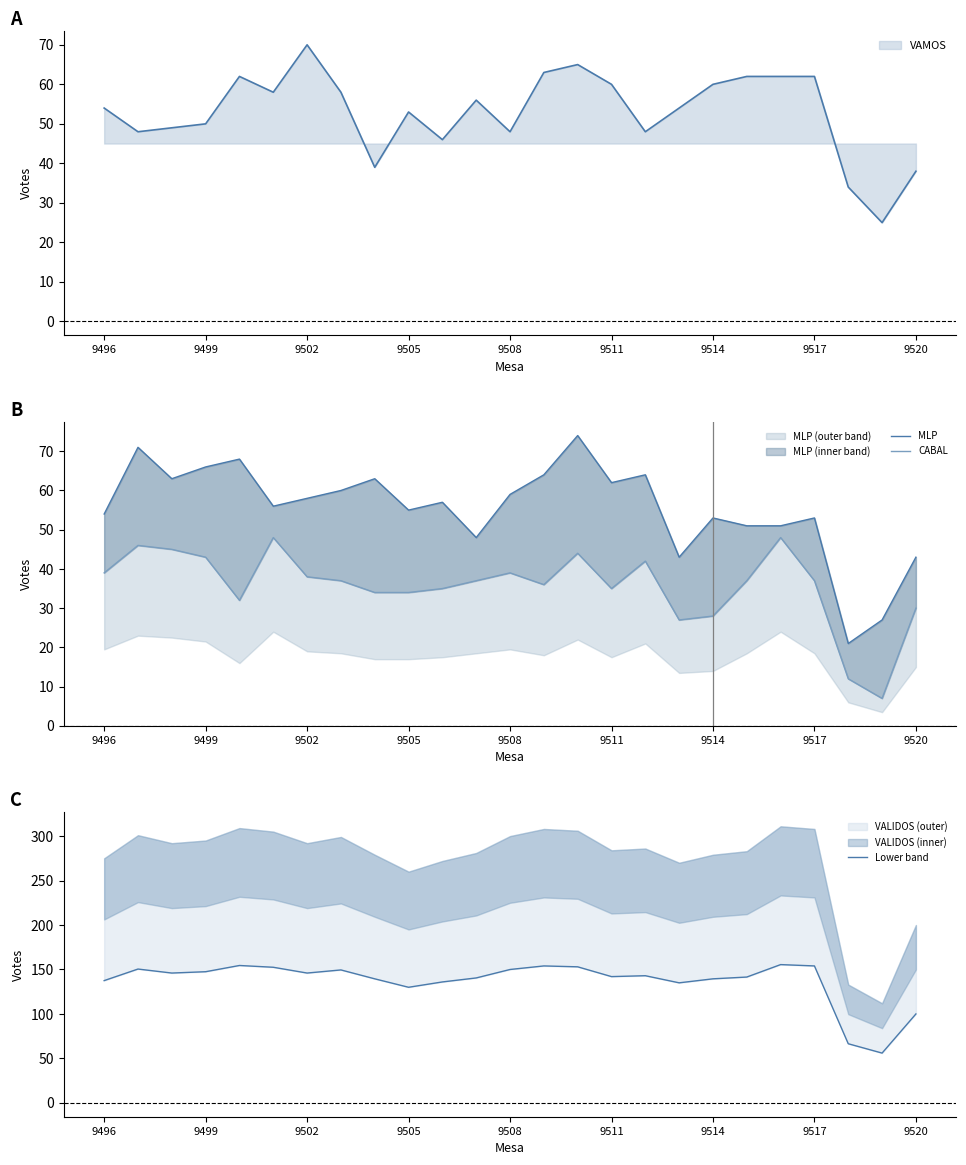

Which category has the highest value in the VAMOS series?

9502